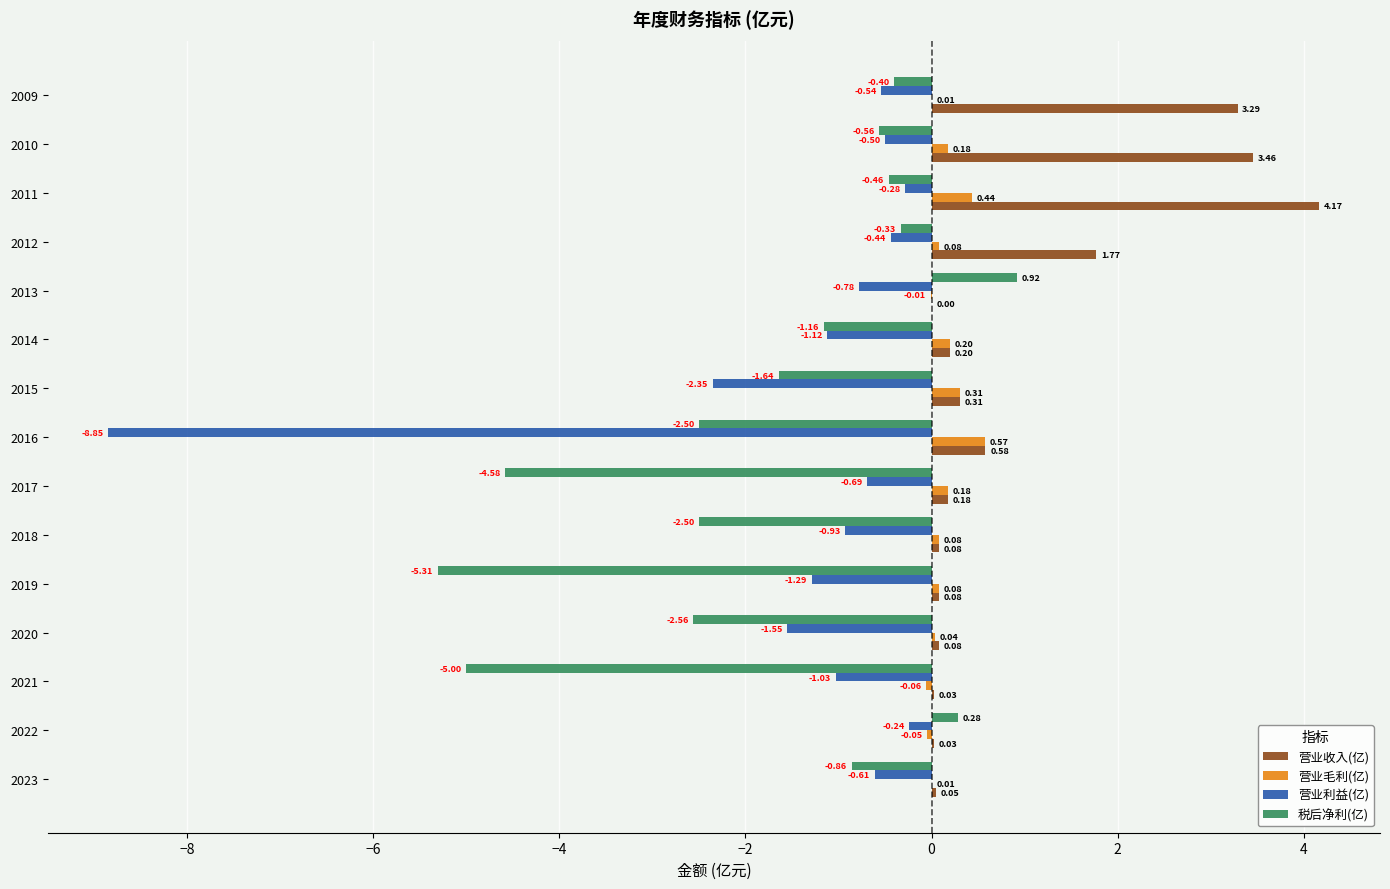

What is the sum of the 营业利益(亿) values at 2019 and 2016?

-10.1